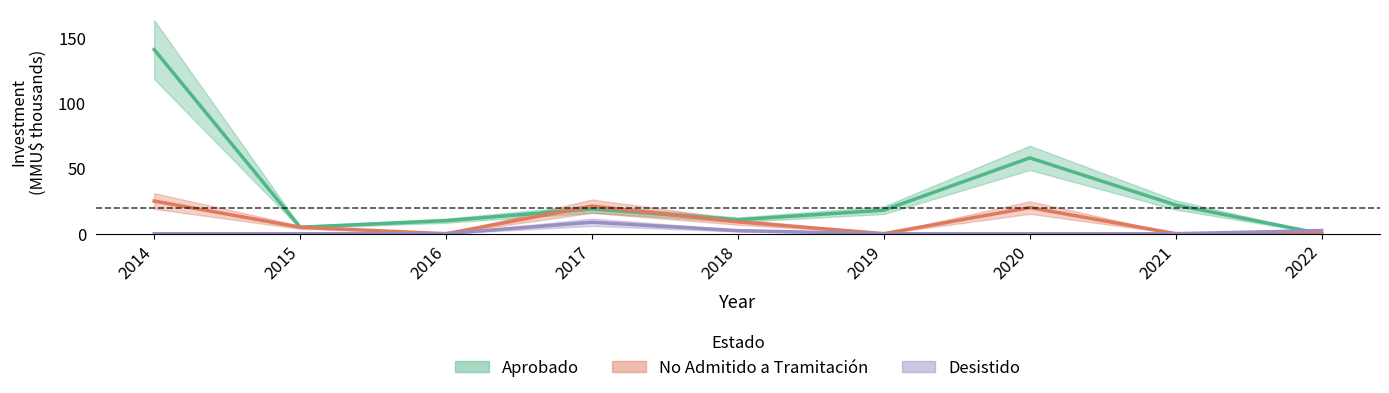

At which label is No_Admitido_sum closest to 12?

2018